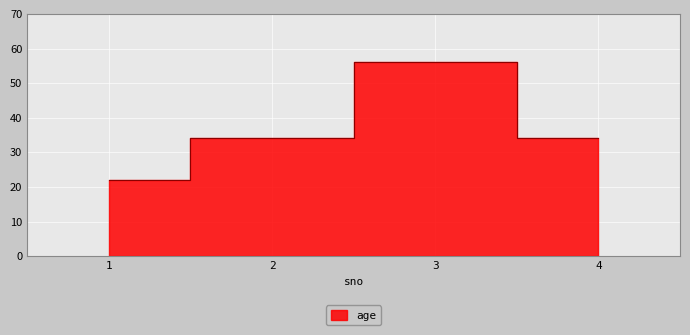

What is the sum of the values at 4 and 1?

56